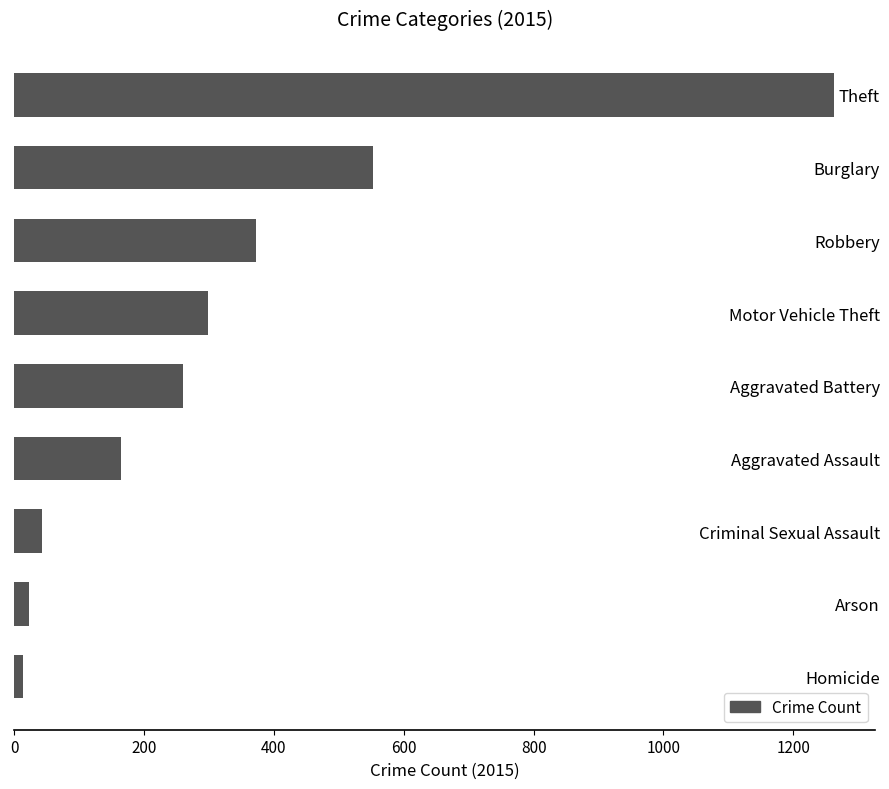

What is the smallest value displayed?

13